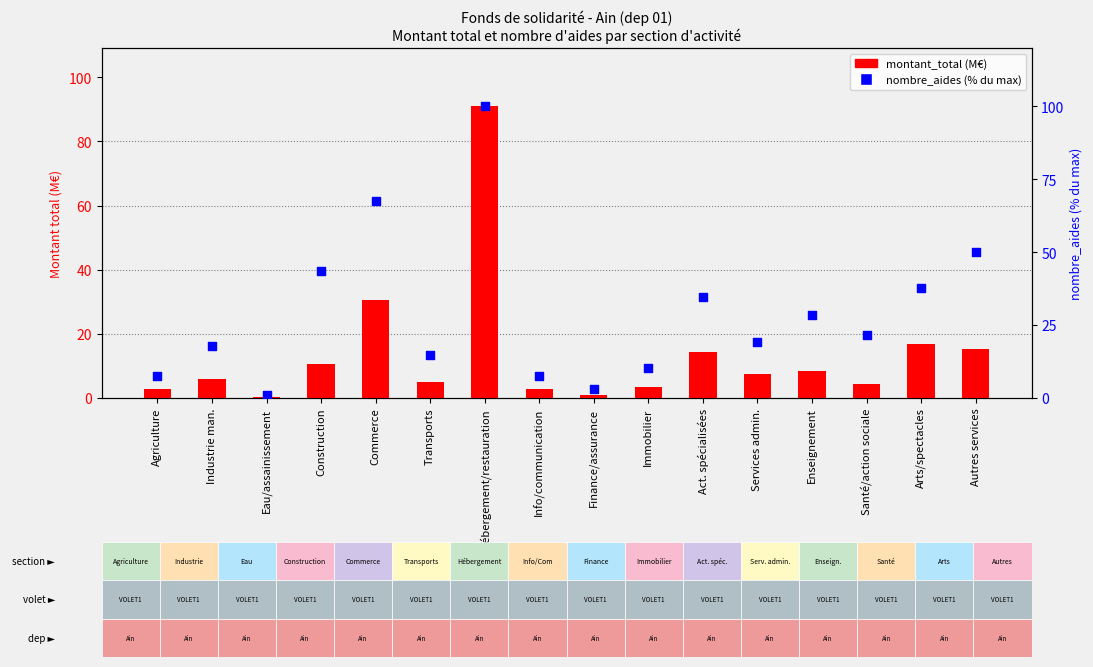

Is the value of montant_total (M€) at Services admin. greater than the value of nombre_aides (% du max) at Info/communication?

No